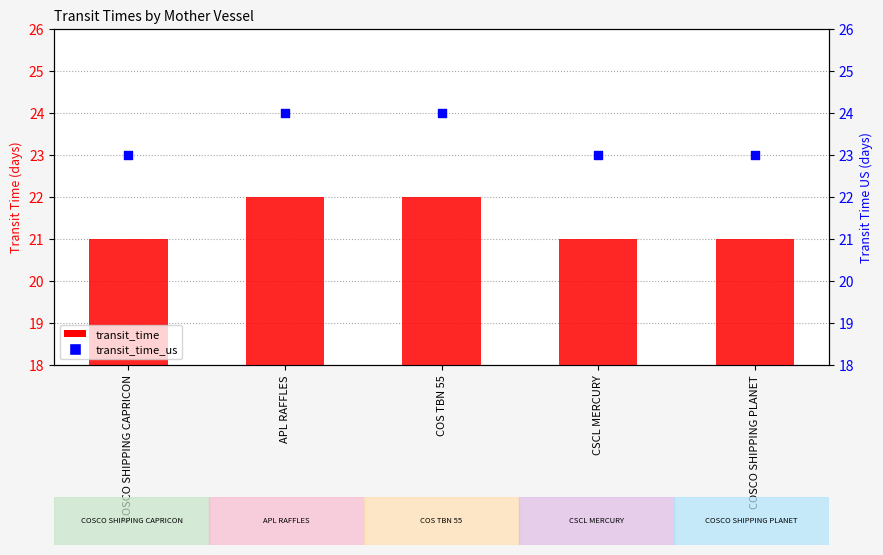

What are all the series names shown in the legend?

transit_time, transit_time_us